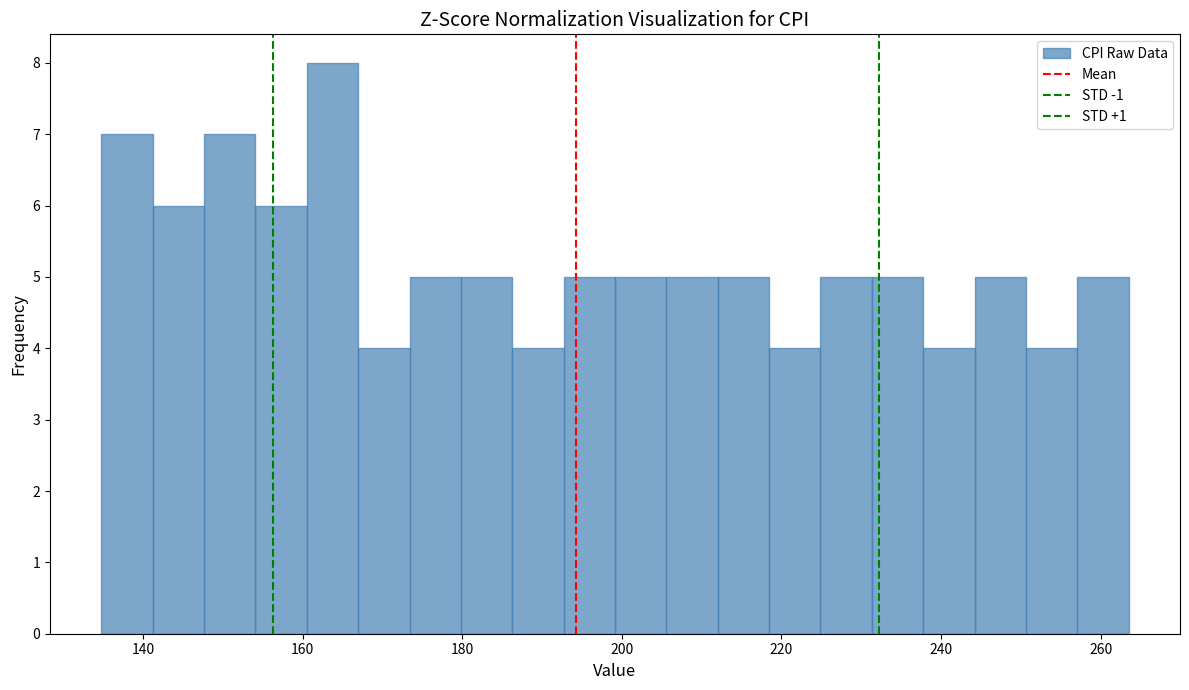

Read against the x-axis, roughly where is the centre of the tallest bar?

164